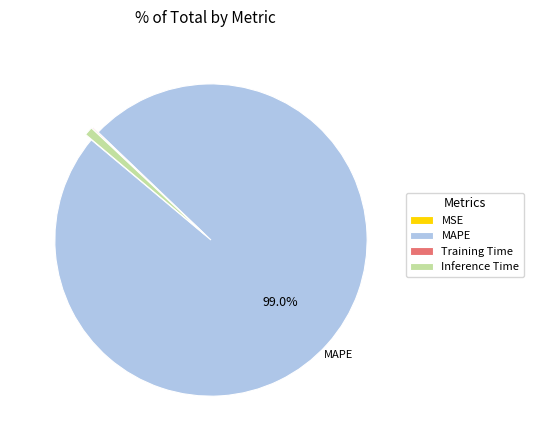

Does any single category account for the majority?

Yes